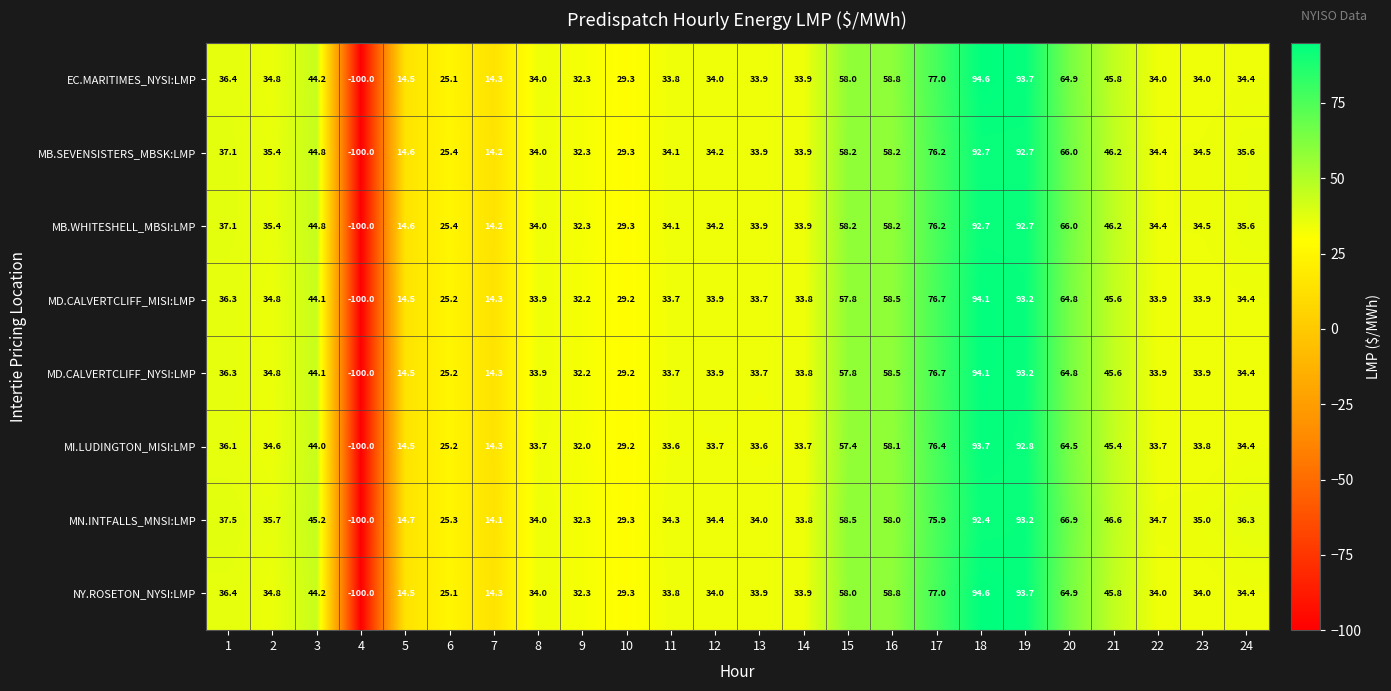

The NY.ROSETON_NYSI:LMP series shows 15.7 at 21. True or false?

False